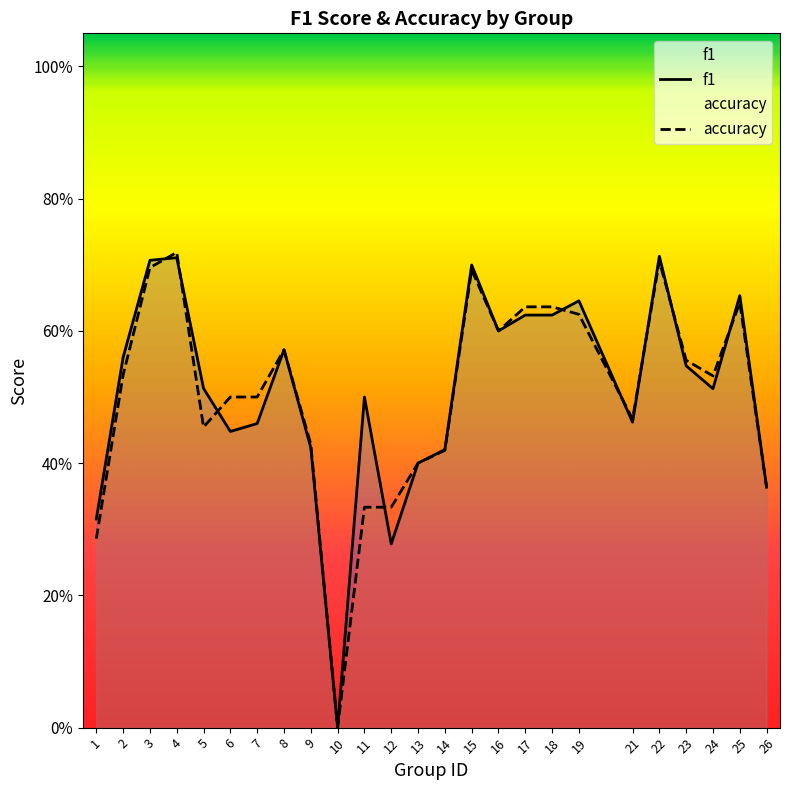

Does the chart display data point markers on the line(s)?

No